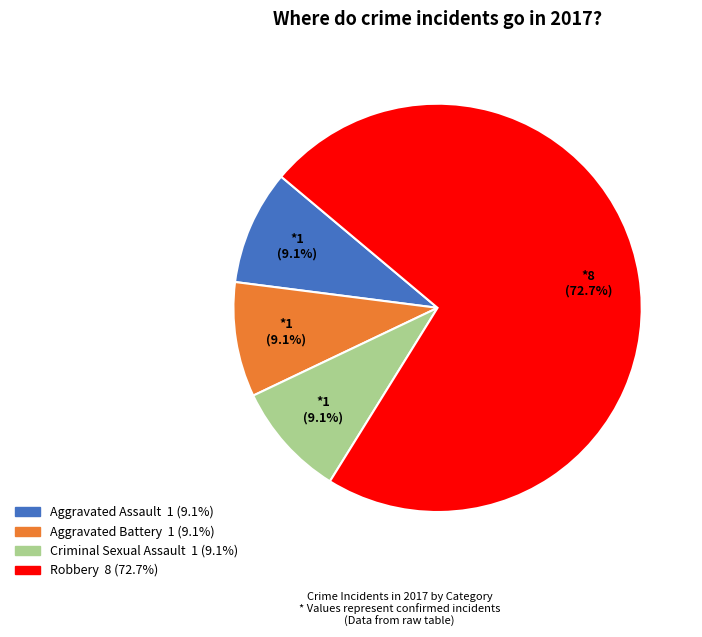

To the nearest percent, what is the combined percentage of Robbery and Aggravated Battery?

82%